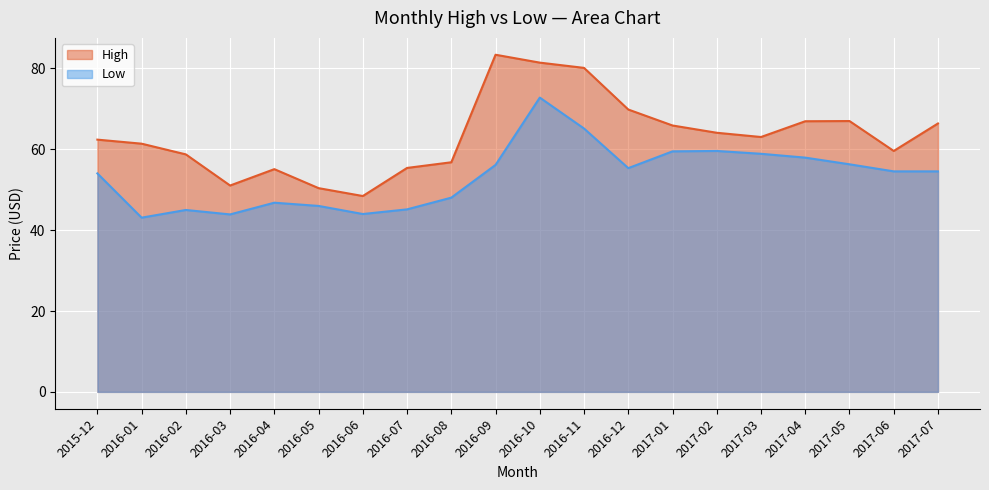

True or false: Low and High intersect in this chart.

False